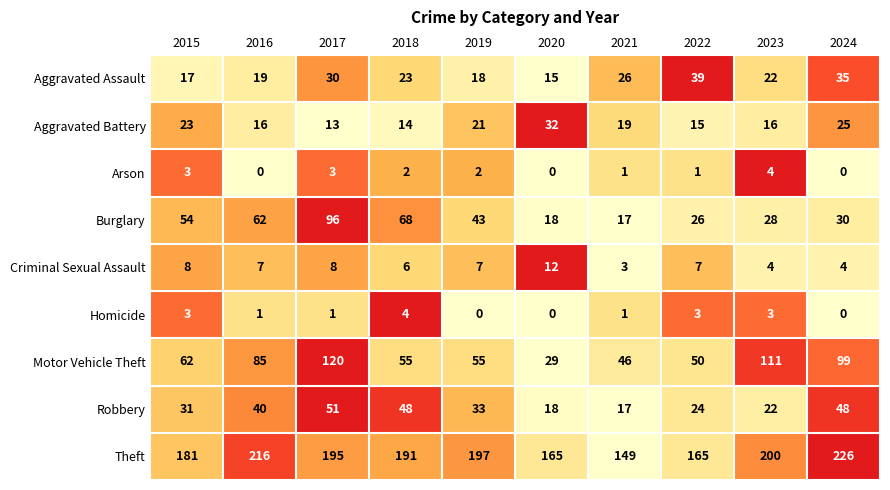

Read the Theft value at 2019.

197